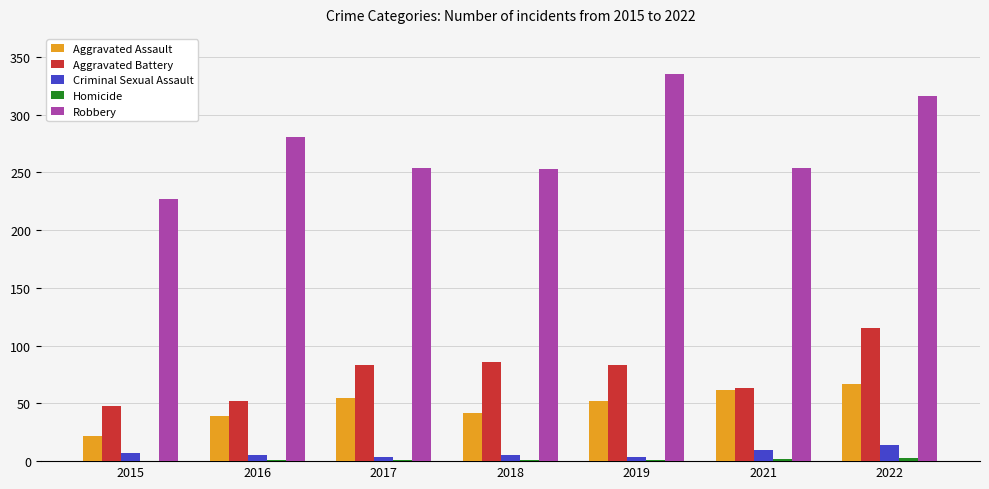

True or false: Aggravated Battery has a value of 83 at 2017.

True